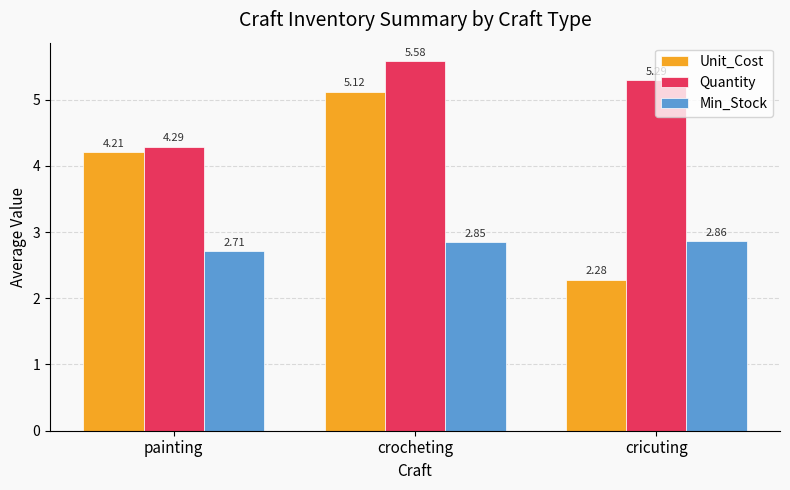

What is the total value across all series at painting?

11.2